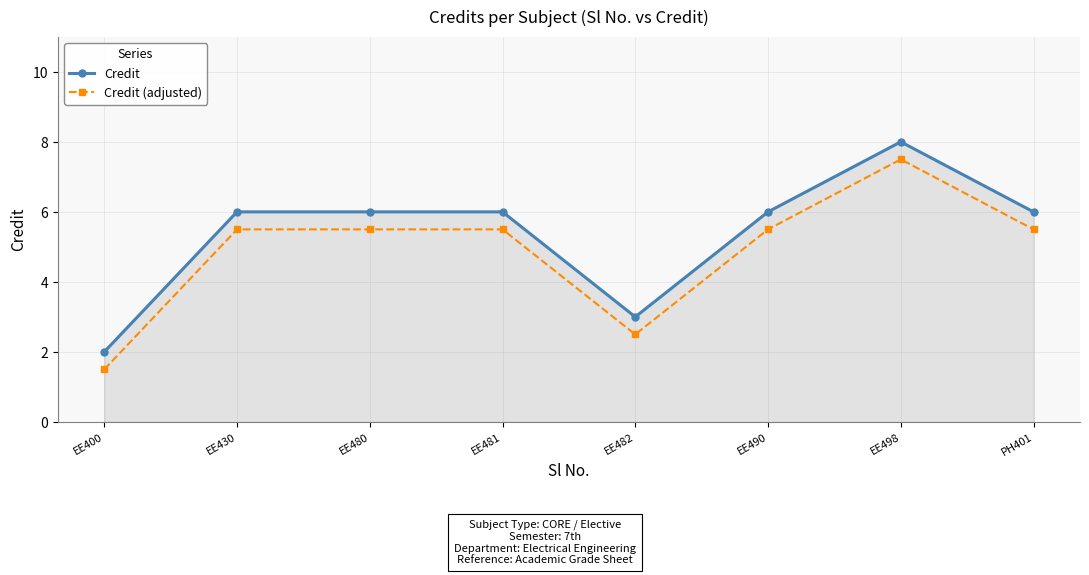

What are all the series names shown in the legend?

Credit, Credit (adjusted)